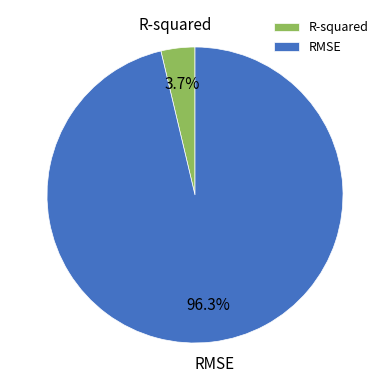

How many slices are in this pie chart?

2